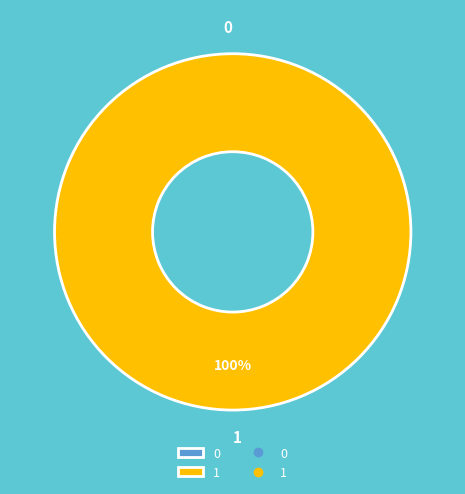

Is 0 the majority of the pie?

No